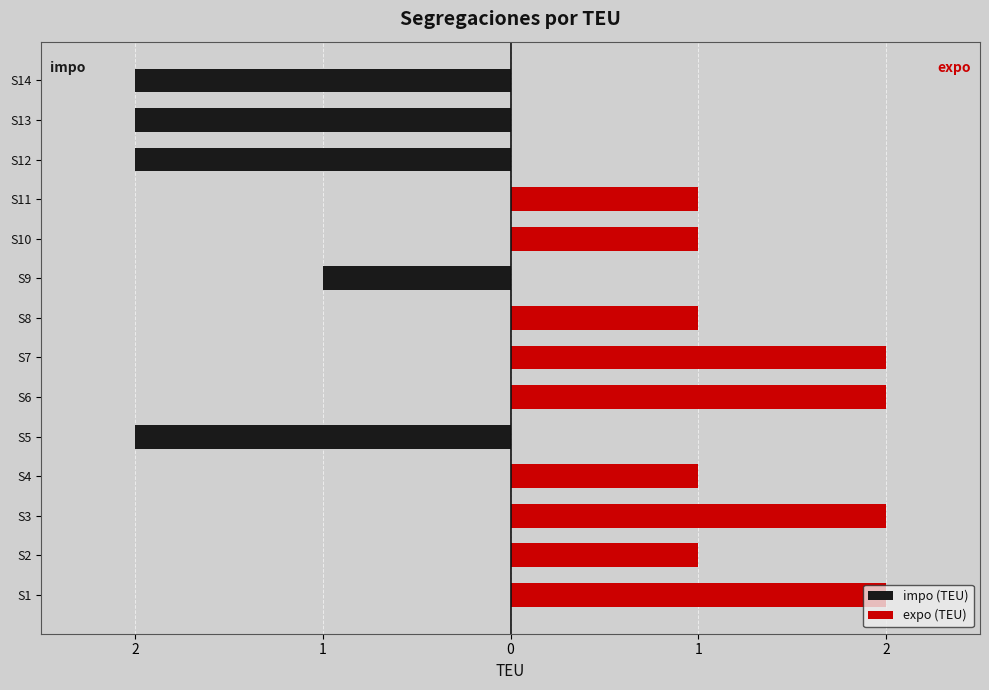

Count the impo (TEU) values in the range -2 to 0.

14